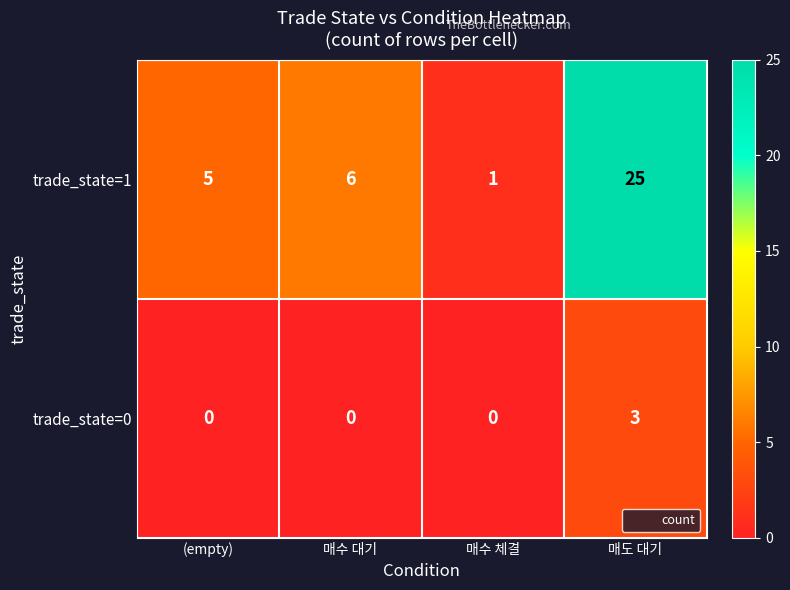

At how many categories does at least one series exceed 12?

1